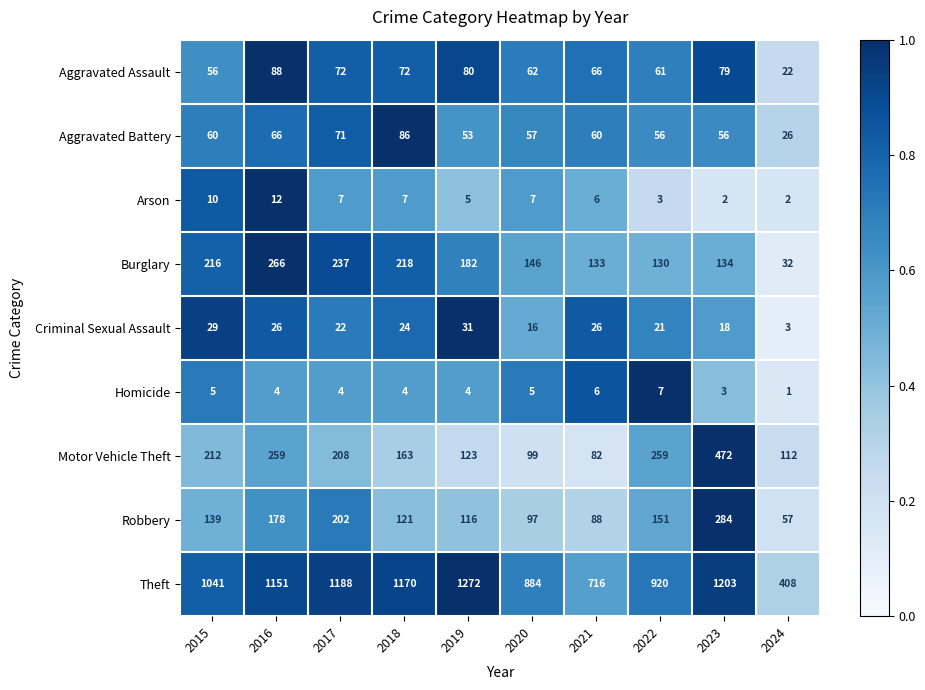

Which label corresponds to the smallest value in the chart?

2024